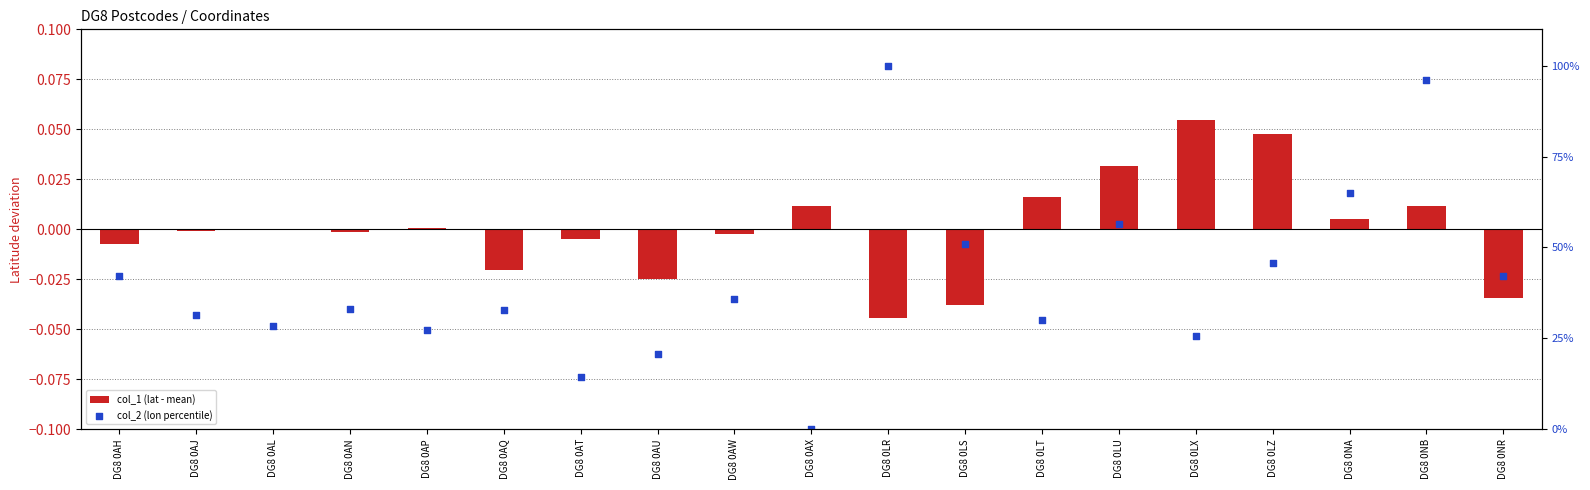

What is the total value across all series at DG8 0AJ?

31.6